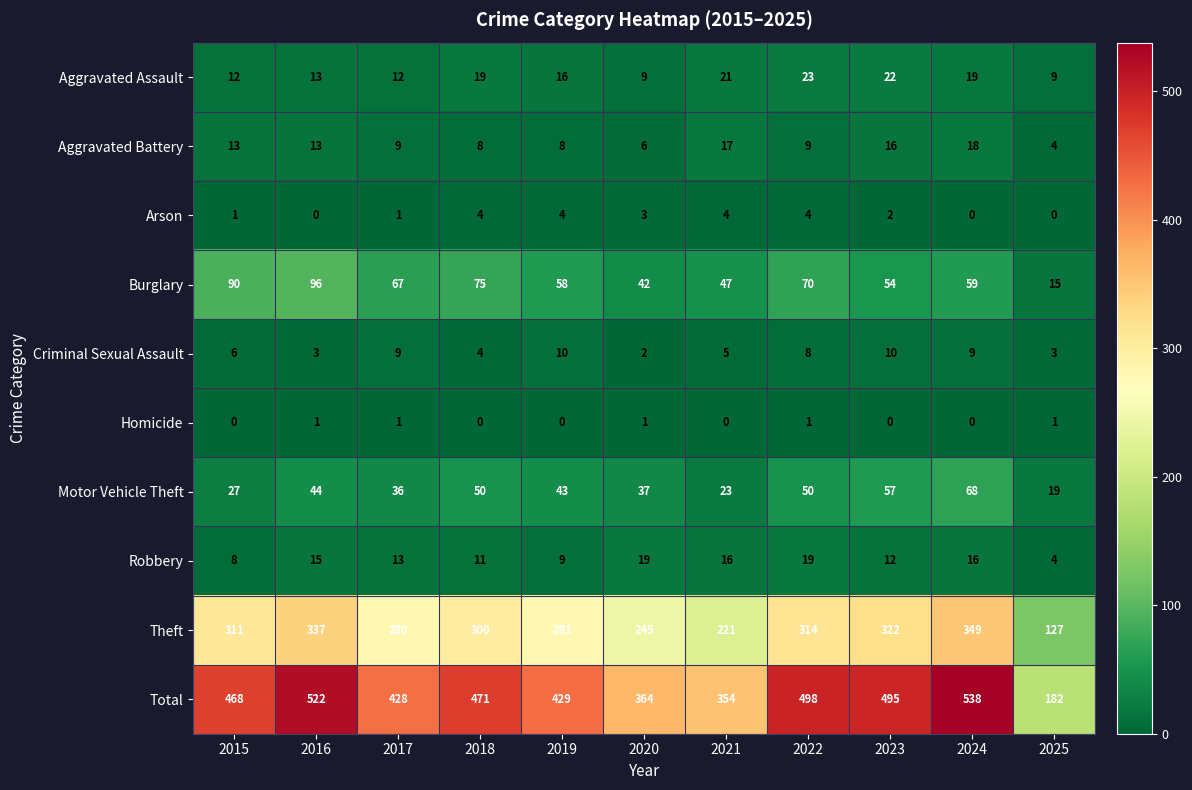

At how many categories does at least one series exceed 332?

10